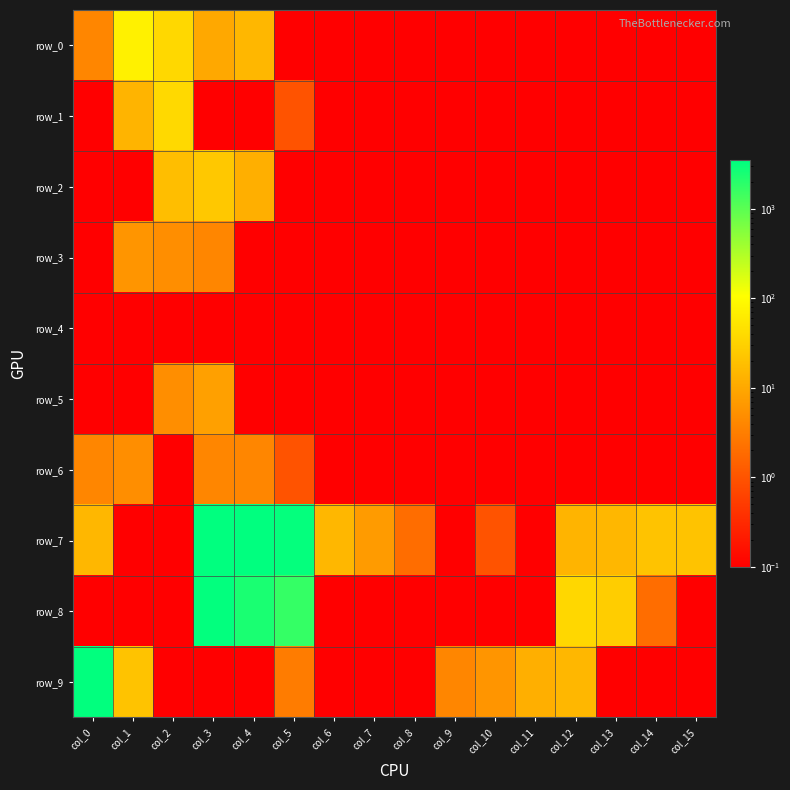

Reading right to left, transcribe all the data shown in this chart.

row_0: col_15=0.1	col_14=0.1	col_13=0.1	col_12=0.1	col_11=0.1	col_10=0.1	col_9=0.1	col_8=0.1	col_7=0.1	col_6=0.1	col_5=0.1	col_4=15.0	col_3=10.0	col_2=37.0	col_1=72.0	col_0=4.0
row_1: col_15=0.1	col_14=0.1	col_13=0.1	col_12=0.1	col_11=0.1	col_10=0.1	col_9=0.1	col_8=0.1	col_7=0.1	col_6=0.1	col_5=1.0	col_4=0.1	col_3=0.1	col_2=38.0	col_1=14.0	col_0=0.1
row_2: col_15=0.1	col_14=0.1	col_13=0.1	col_12=0.1	col_11=0.1	col_10=0.1	col_9=0.1	col_8=0.1	col_7=0.1	col_6=0.1	col_5=0.1	col_4=12.0	col_3=24.0	col_2=18.0	col_1=0.1	col_0=0.1
row_3: col_15=0.1	col_14=0.1	col_13=0.1	col_12=0.1	col_11=0.1	col_10=0.1	col_9=0.1	col_8=0.1	col_7=0.1	col_6=0.1	col_5=0.1	col_4=0.1	col_3=4.0	col_2=5.0	col_1=6.0	col_0=0.1
row_4: col_15=0.1	col_14=0.1	col_13=0.1	col_12=0.1	col_11=0.1	col_10=0.1	col_9=0.1	col_8=0.1	col_7=0.1	col_6=0.1	col_5=0.1	col_4=0.1	col_3=0.1	col_2=0.1	col_1=0.1	col_0=0.1
row_5: col_15=0.1	col_14=0.1	col_13=0.1	col_12=0.1	col_11=0.1	col_10=0.1	col_9=0.1	col_8=0.1	col_7=0.1	col_6=0.1	col_5=0.1	col_4=0.1	col_3=8.0	col_2=5.0	col_1=0.1	col_0=0.1
row_6: col_15=0.1	col_14=0.1	col_13=0.1	col_12=0.1	col_11=0.1	col_10=0.1	col_9=0.1	col_8=0.1	col_7=0.1	col_6=0.1	col_5=1.0	col_4=4.0	col_3=4.0	col_2=0.1	col_1=5.0	col_0=4.0
row_7: col_15=21.0	col_14=21.0	col_13=15.0	col_12=14.0	col_11=0.1	col_10=1.0	col_9=0.1	col_8=2.0	col_7=7.0	col_6=15.0	col_5=3207.0	col_4=3479.0	col_3=3434.0	col_2=0.1	col_1=0.1	col_0=15.0
row_8: col_15=0.1	col_14=2.0	col_13=27.0	col_12=36.0	col_11=0.1	col_10=0.1	col_9=0.1	col_8=0.1	col_7=0.1	col_6=0.1	col_5=1690.0	col_4=2415.0	col_3=3334.0	col_2=0.1	col_1=0.1	col_0=0.1
row_9: col_15=0.1	col_14=0.1	col_13=0.1	col_12=15.0	col_11=12.0	col_10=6.0	col_9=4.0	col_8=0.1	col_7=0.1	col_6=0.1	col_5=3.0	col_4=0.1	col_3=0.1	col_2=0.1	col_1=21.0	col_0=3382.0